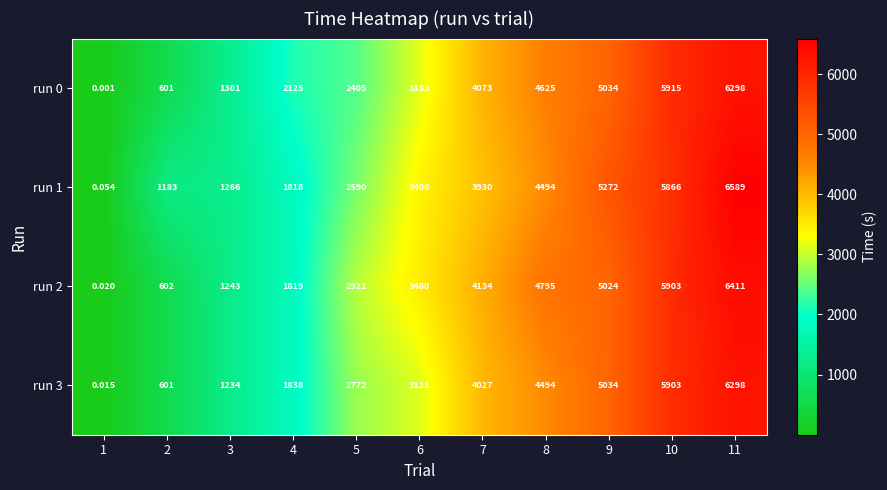

At which category does the chart reach its peak across all series?

11